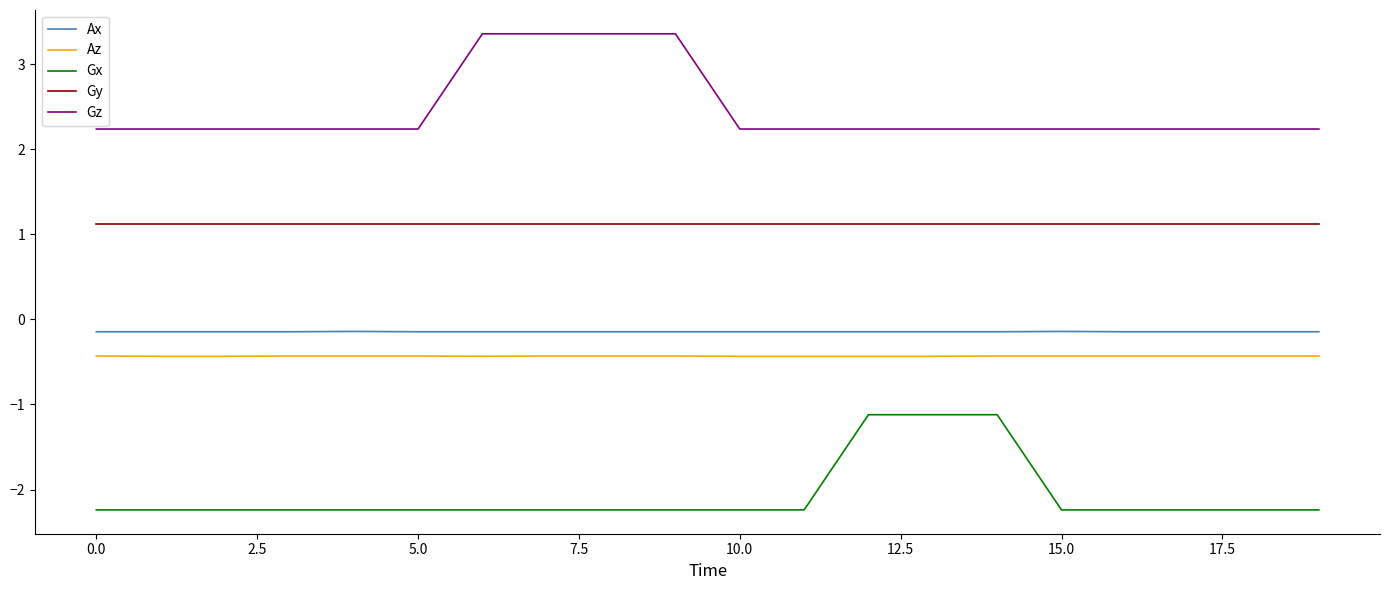

What is the smallest value displayed?

-2.2